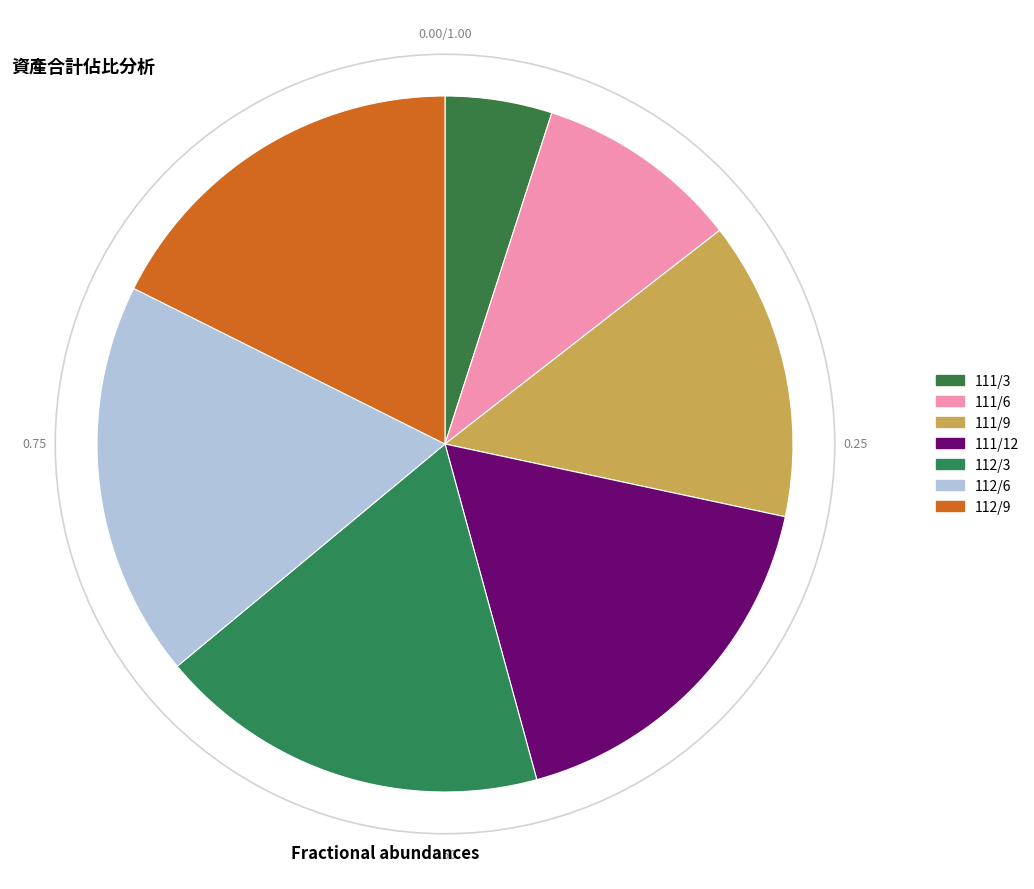

What is the total percentage of 111/9 and 111/3?

18.8%